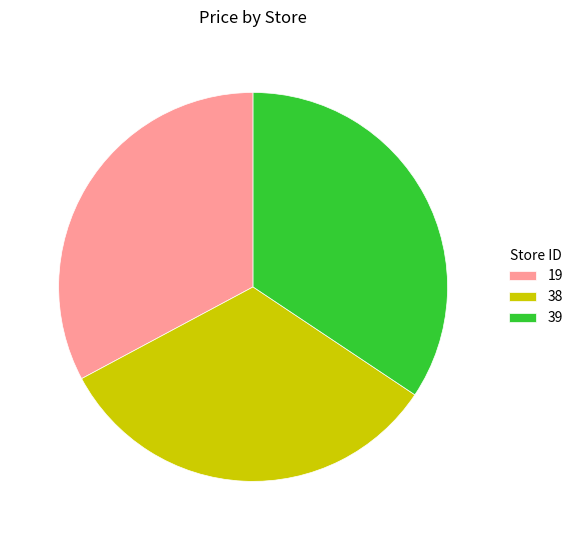

Which category has the biggest portion of the pie?

39